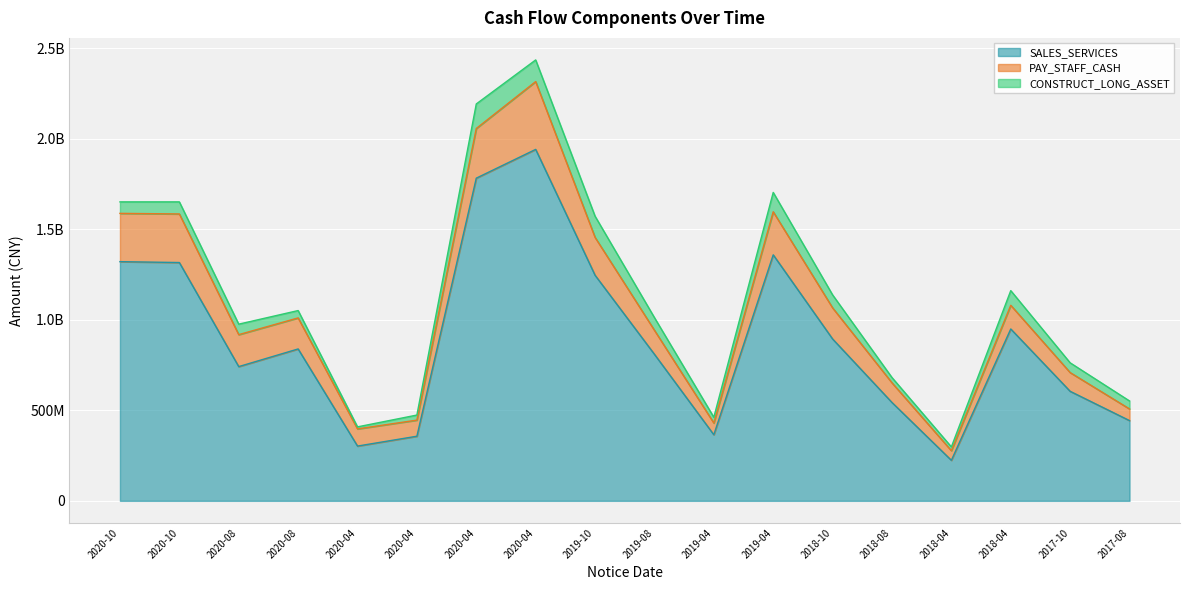

Reading left to right, extract all data points from this chart.

SALES_SERVICES: 1321012196.8	1316194231.5	741389920.7	838920546.6	302483126.7	356858103.8	1782166701.7	1941075850.0	1246002766.1	809470327.2	365015160.8	1358693747.5	893961540.1	543134630.1	223818490.2	949228827.1	604987643.2	443198778.1
PAY_STAFF_CASH: 266721082.1	268366188.7	176524252.0	171407196.2	94835406.2	88945309.7	274384063.8	374505316.7	209135042.1	132572159.8	64742753.3	237839752.4	171830002.5	108736481.0	53165100.9	130873156.5	103507334.6	64357003.5
CONSTRUCT_LONG_ASSET: 63499173.5	66662492.7	57913924.7	40595380.9	11210706.3	27985788.5	135565763.2	119593535.5	116931594.0	69925360.1	31886750.1	106871304.1	71610837.1	28997253.9	20917579.5	80953051.2	53815105.4	44093178.7